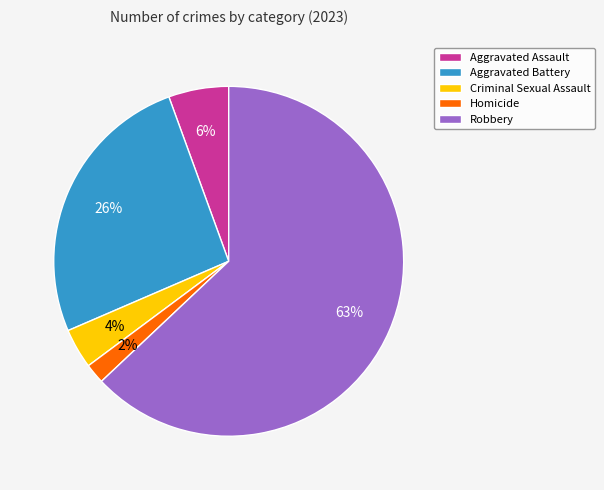

What is the smallest slice in the pie chart?

Homicide